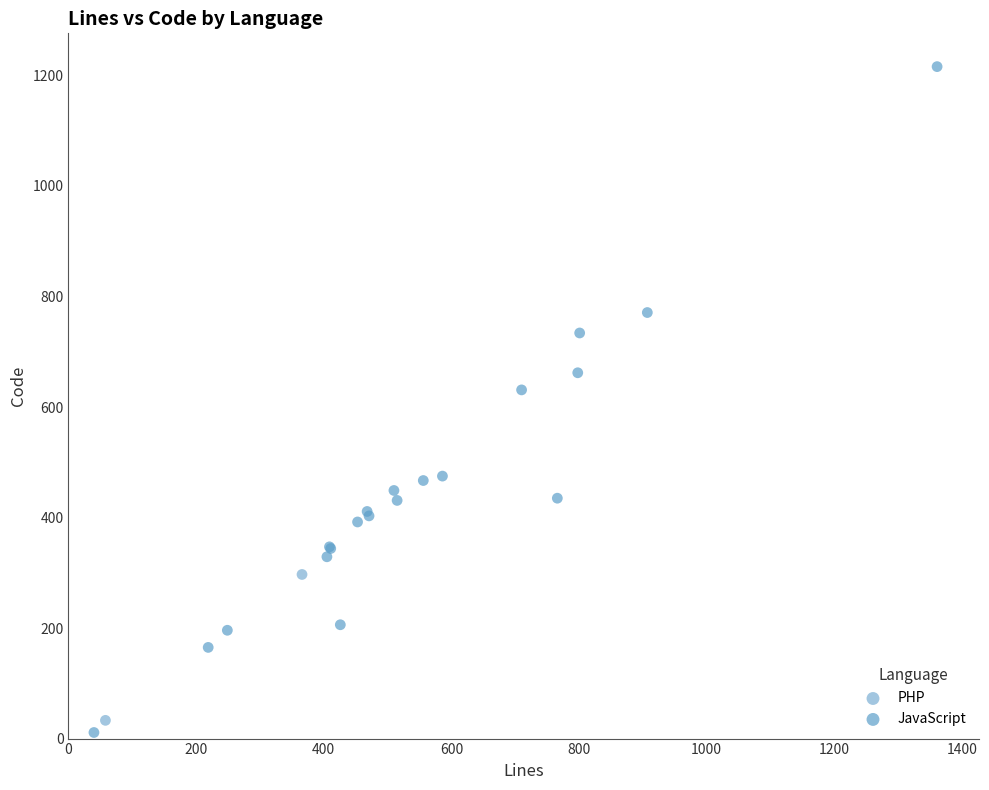

What are all the series names shown in the legend?

PHP, JavaScript